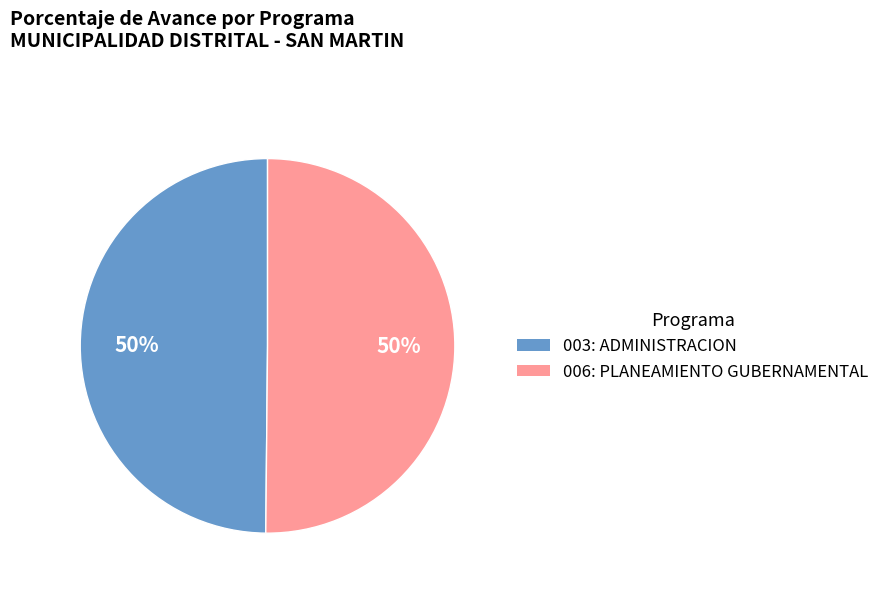

To the nearest percent, what portion does 006: PLANEAMIENTO GUBERNAMENTAL represent?

50%